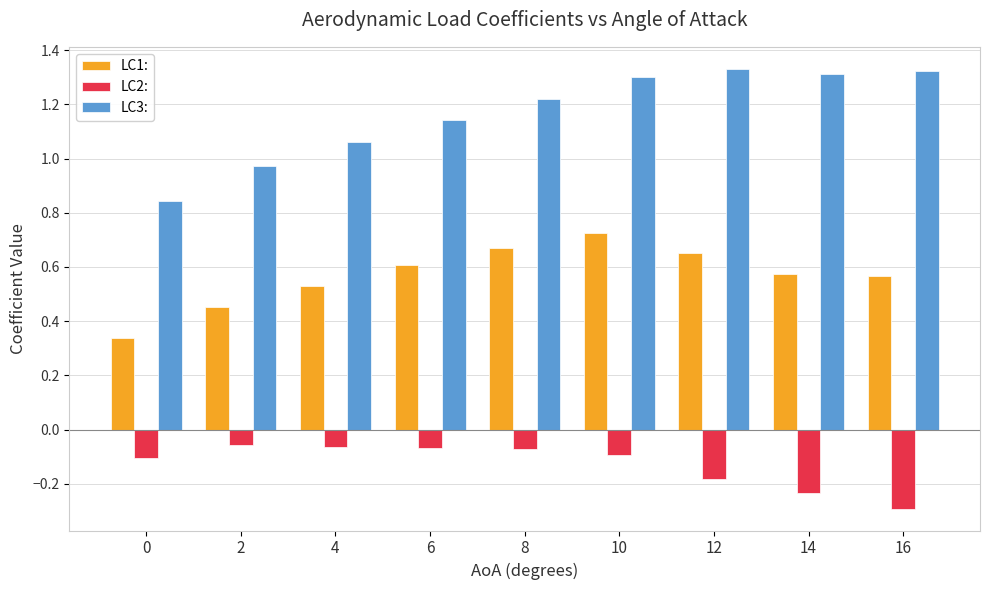

Rank the series at 8 from lowest to highest value.

LC2:, LC1:, LC3: